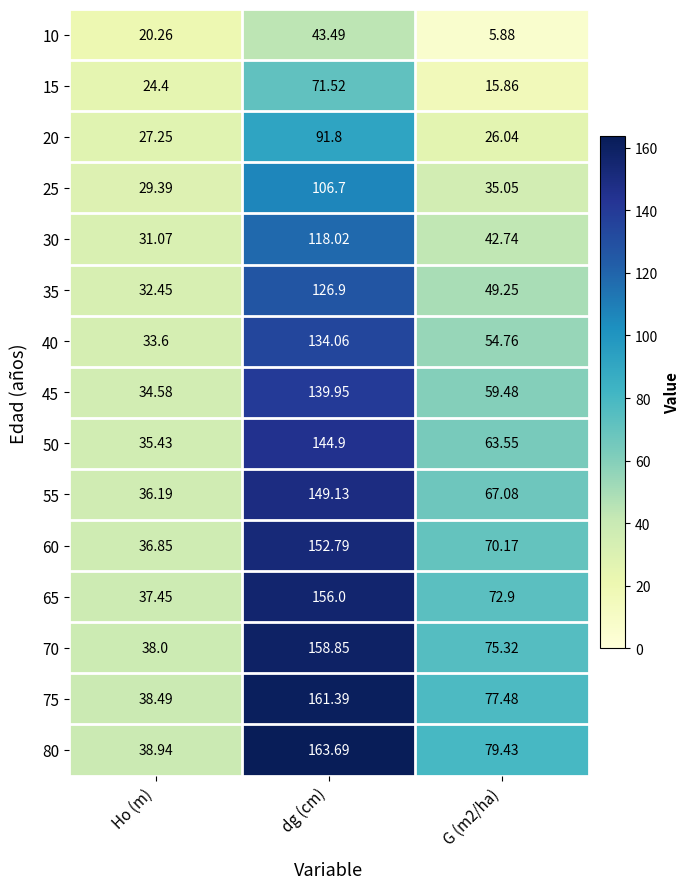

Rank the series at dg (cm) from lowest to highest value.

10, 15, 20, 25, 30, 35, 40, 45, 50, 55, 60, 65, 70, 75, 80